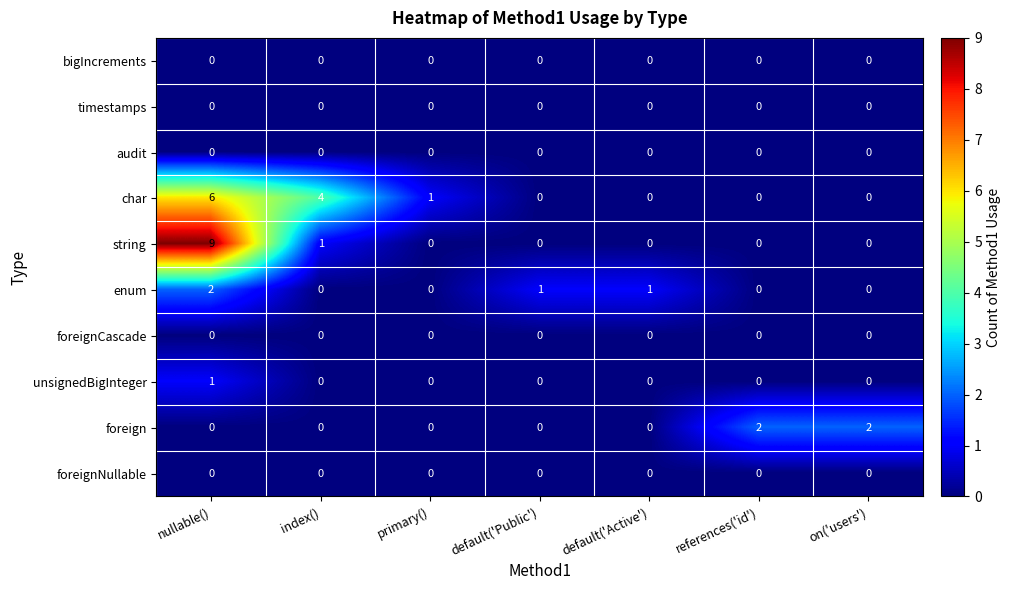

Which series has the largest total across all categories?

char